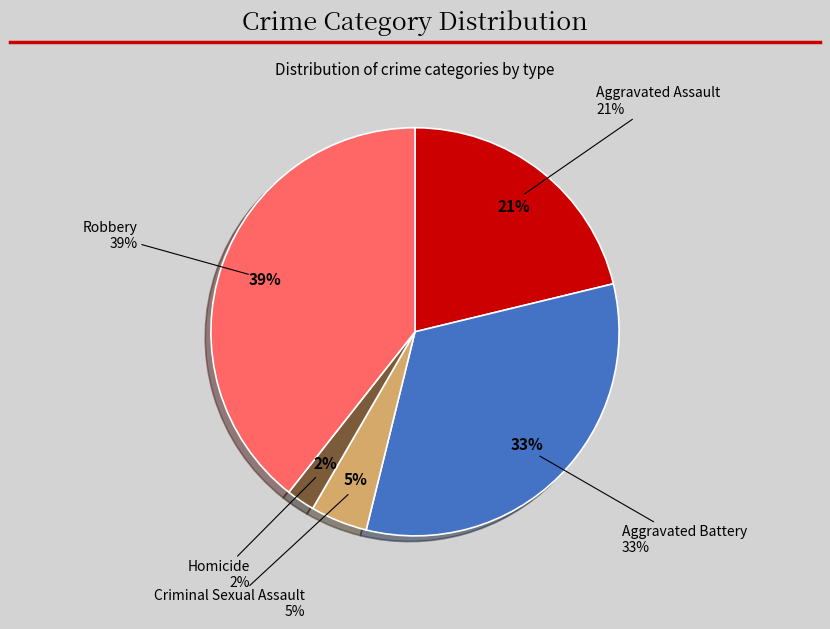

Is the sum of Criminal Sexual Assault and Robbery greater than half?

No